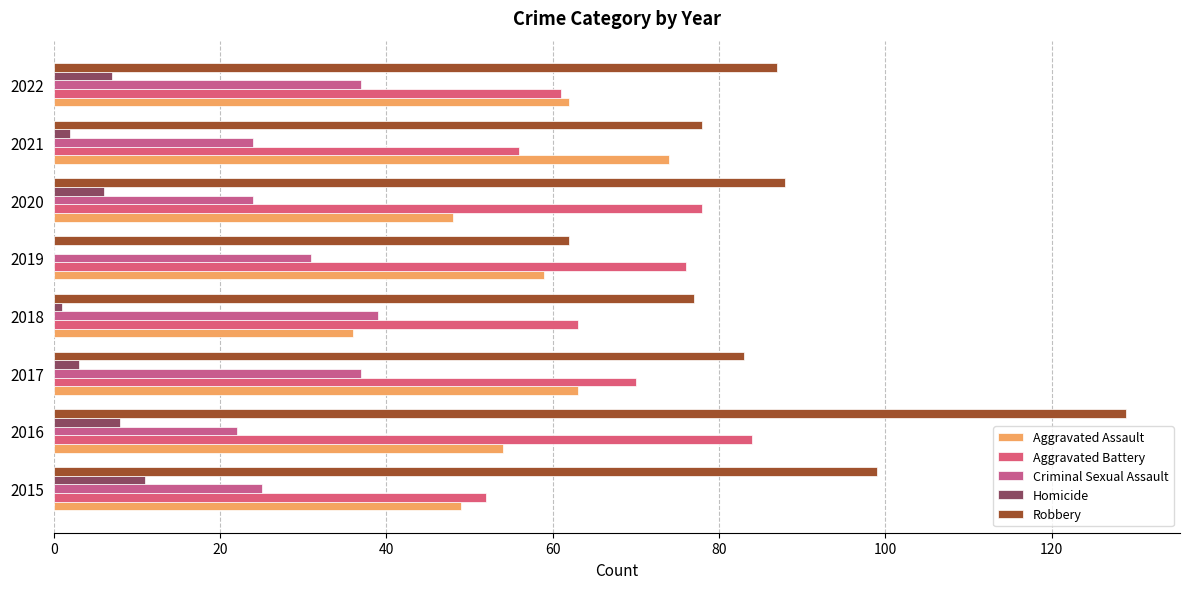

Reading right to left, transcribe all the data shown in this chart.

Aggravated Assault: 62	74	48	59	36	63	54	49
Aggravated Battery: 61	56	78	76	63	70	84	52
Criminal Sexual Assault: 37	24	24	31	39	37	22	25
Homicide: 7	2	6	0	1	3	8	11
Robbery: 87	78	88	62	77	83	129	99